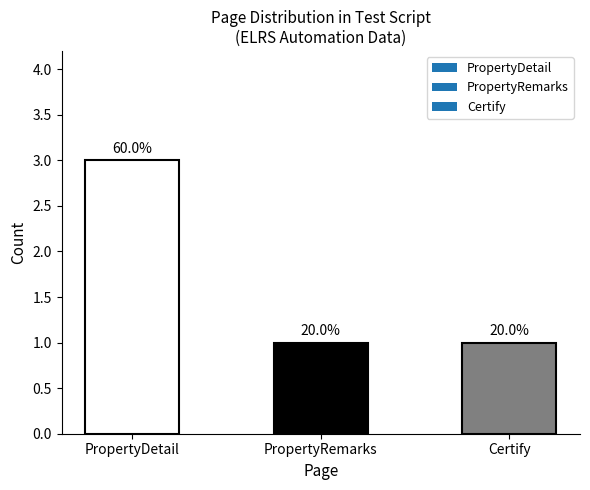

True or false: the data shows 1 at PropertyRemarks.

True